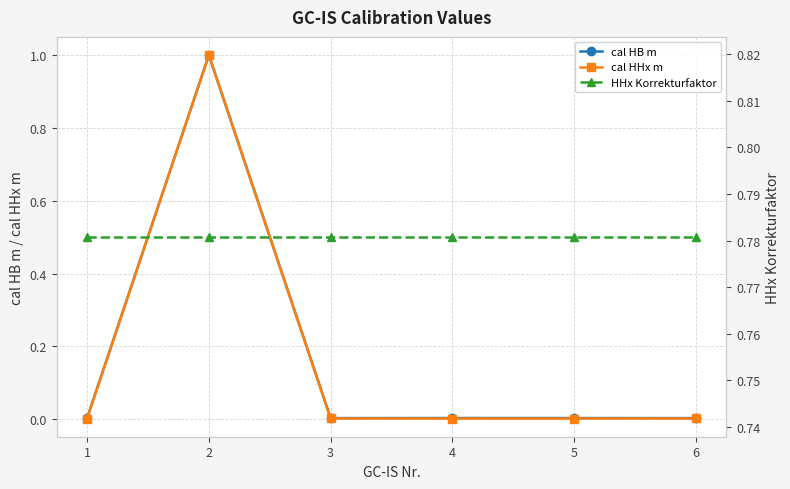

True or false: HHx Korrekturfaktor and cal HHx m intersect in this chart.

True